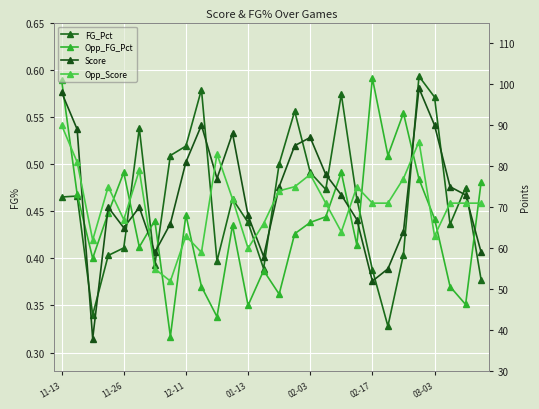

What is the difference between the second highest and minimum values in the FG_Pct series?

0.3